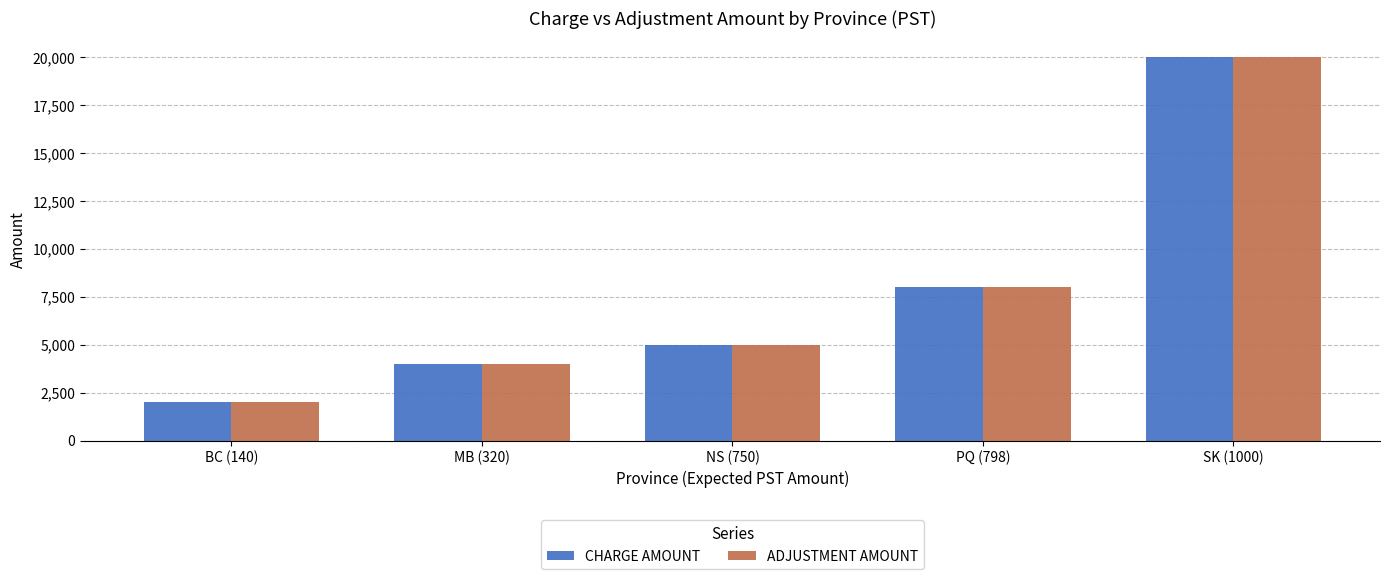

Are the bars grouped side by side (vs. stacked)?

Yes